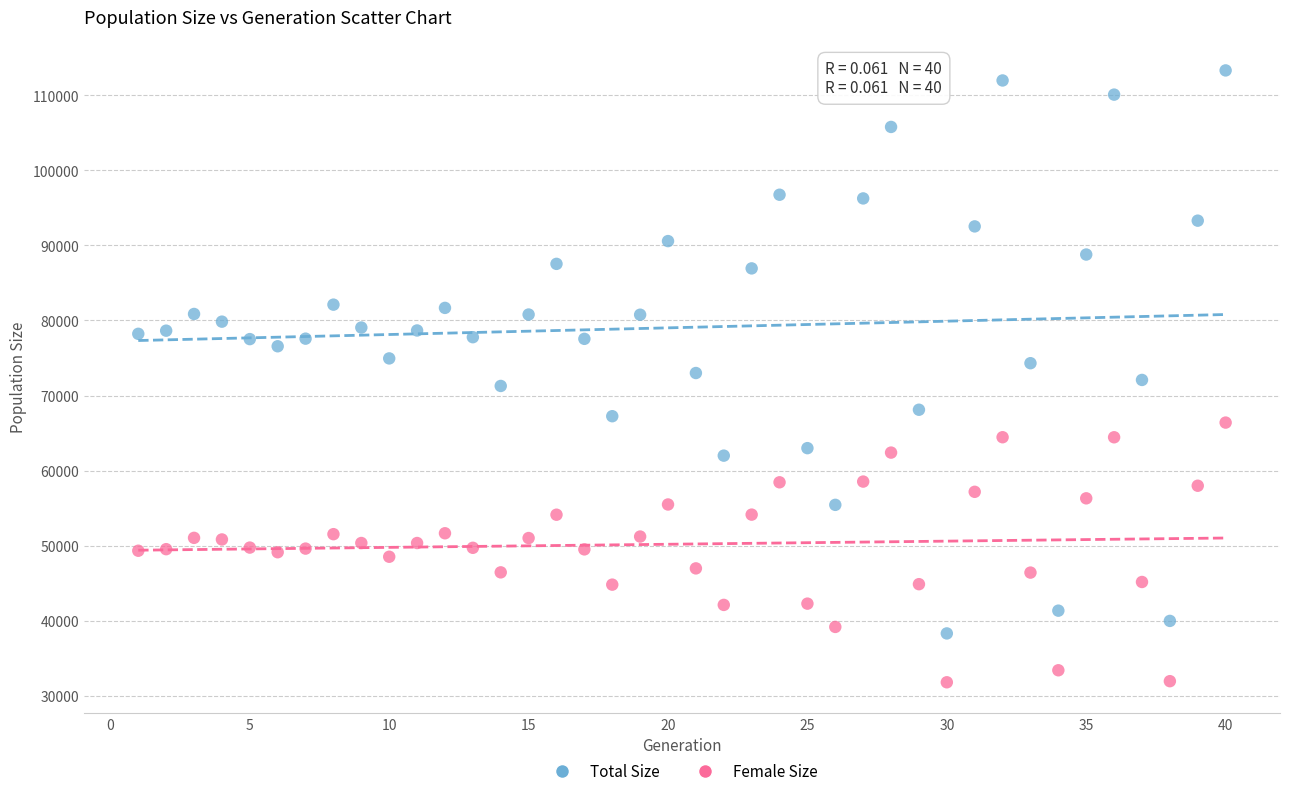

Across all data points, what is the range of Y values (max minus min)?

81545